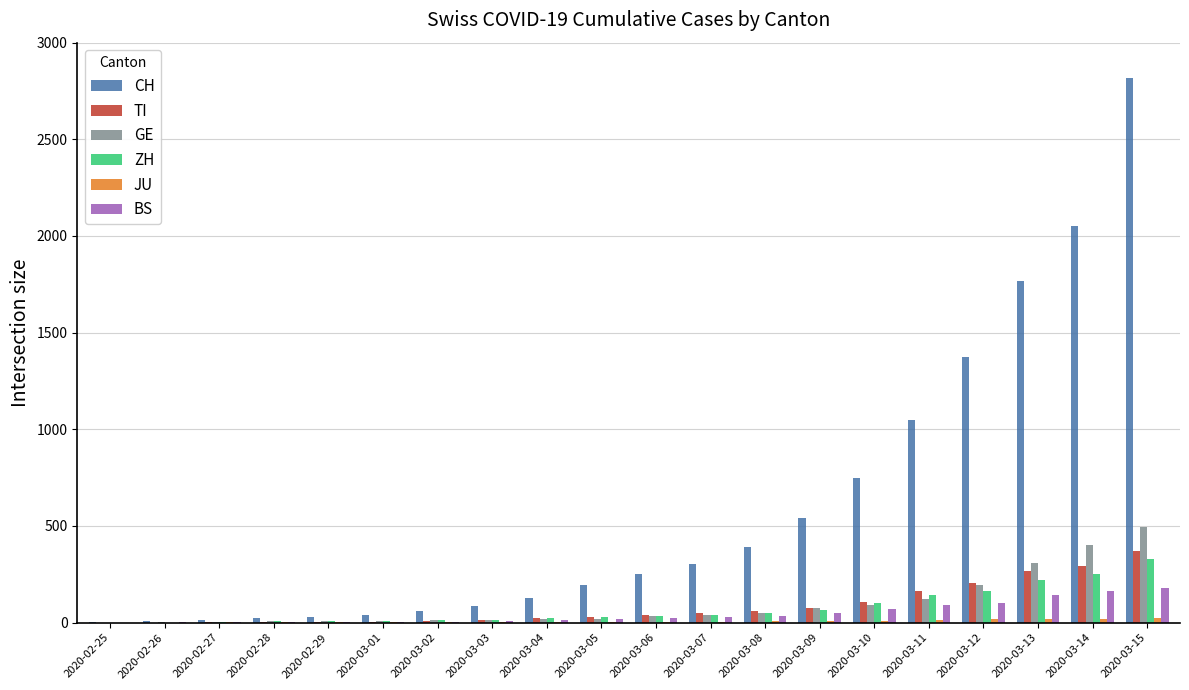

How many series are shown in this chart?

6